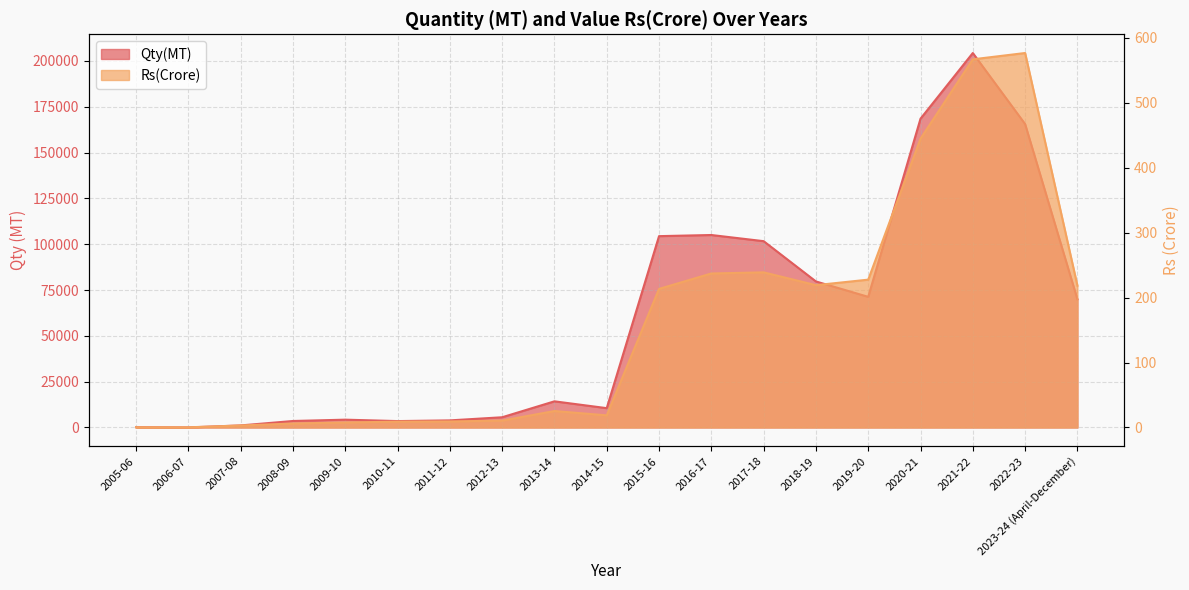

Where does the Qty(MT) series first go above 14279?

2013-14